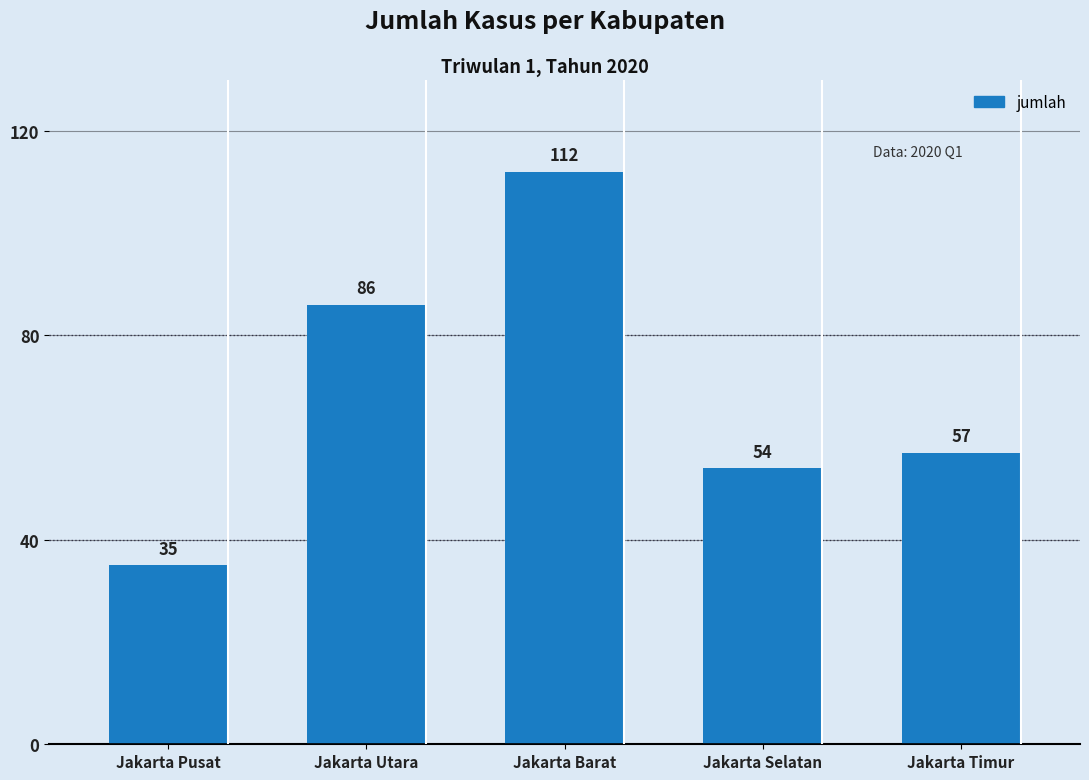

The chart shows a value of 86 at Jakarta Utara. True or false?

True